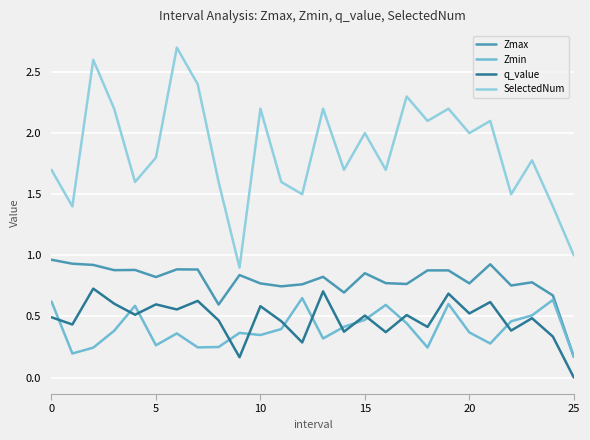

Which series has the largest range (max minus min)?

SelectedNum